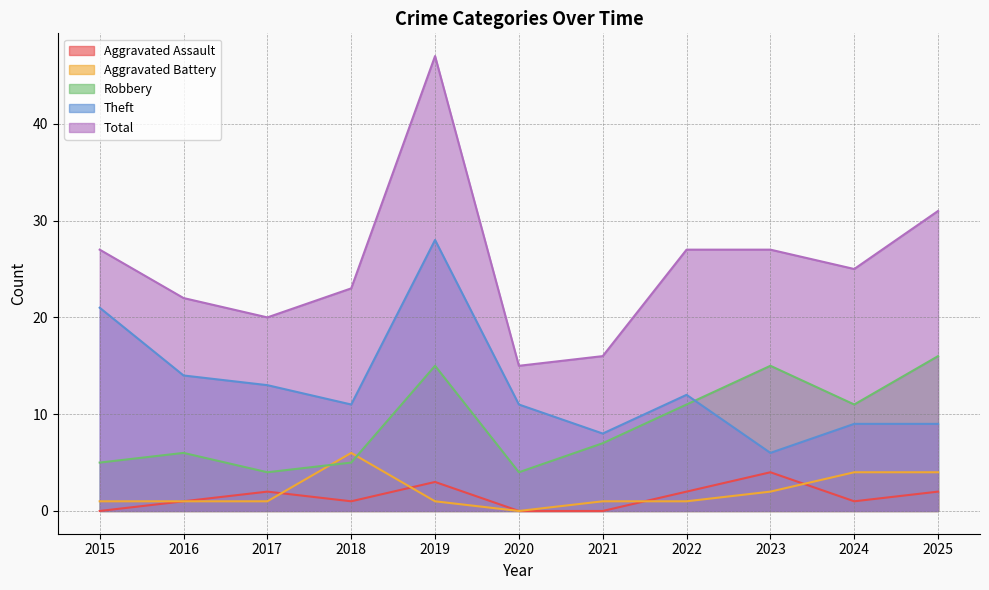

At which label does Robbery first exceed 7?

2019